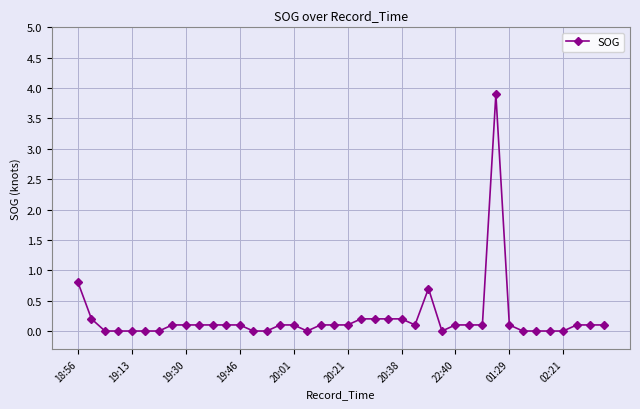

What is the difference between the maximum and minimum values?

3.9